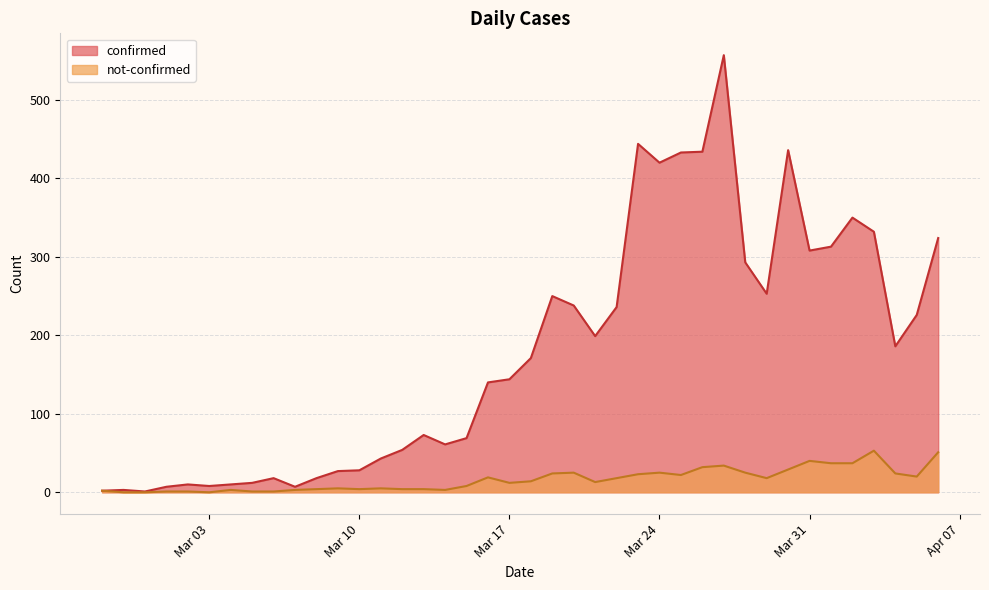

What position from the right is 2020-03-02?

36